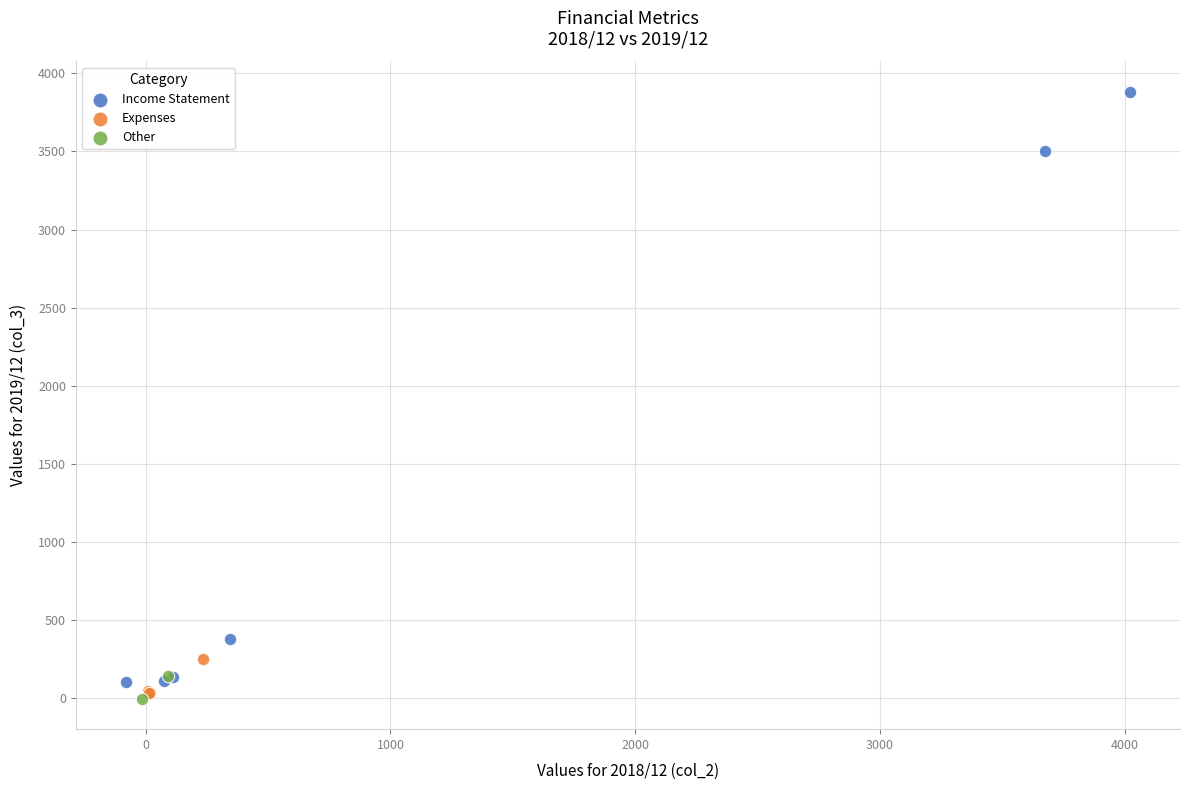

Which series reaches the maximum Y coordinate?

Income Statement